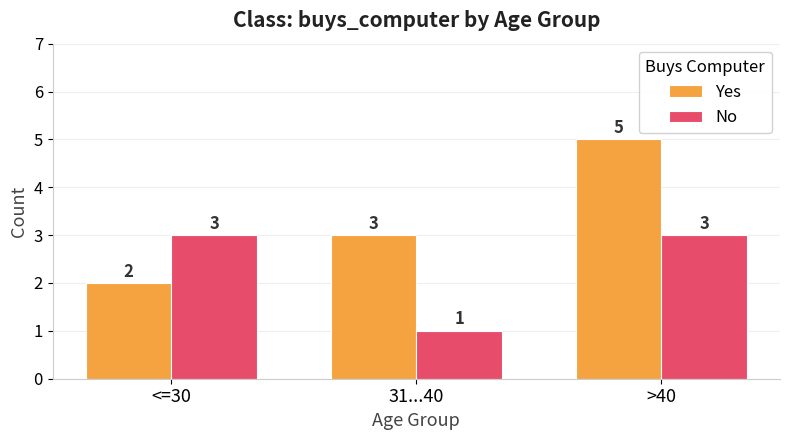

What is the maximum value shown in the chart?

5